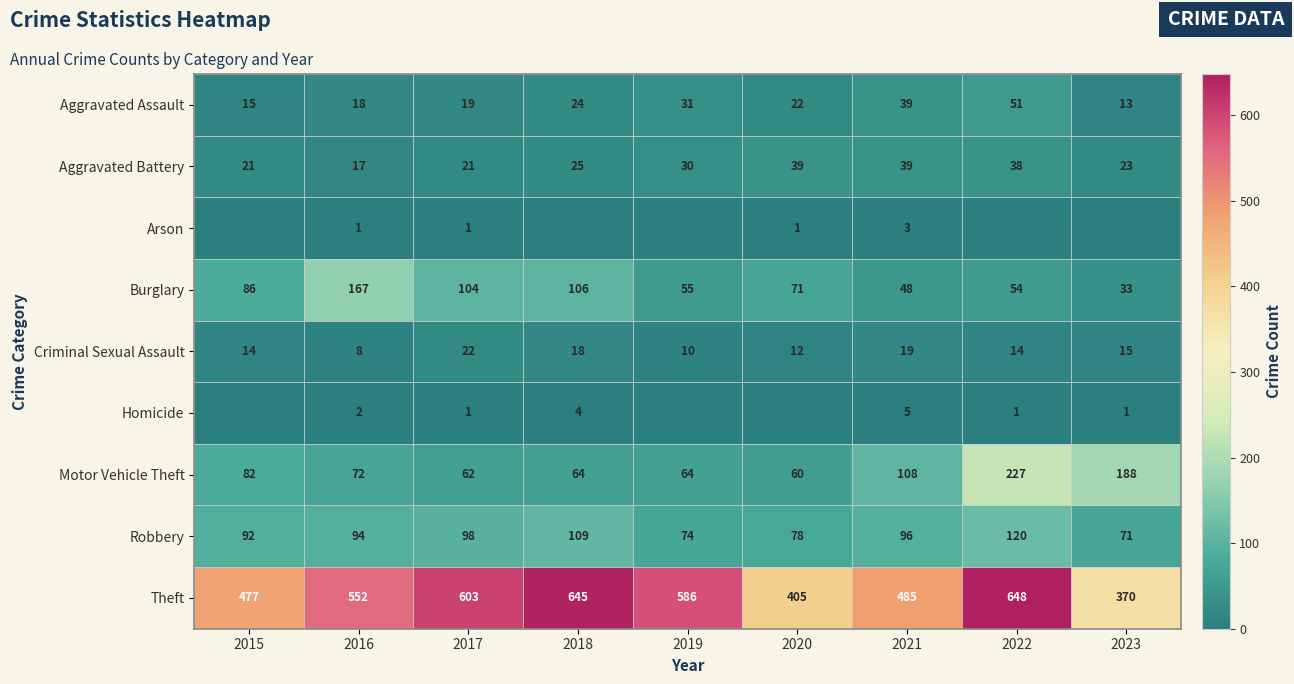

True or false: Homicide has a value of -2 at 2019.

False